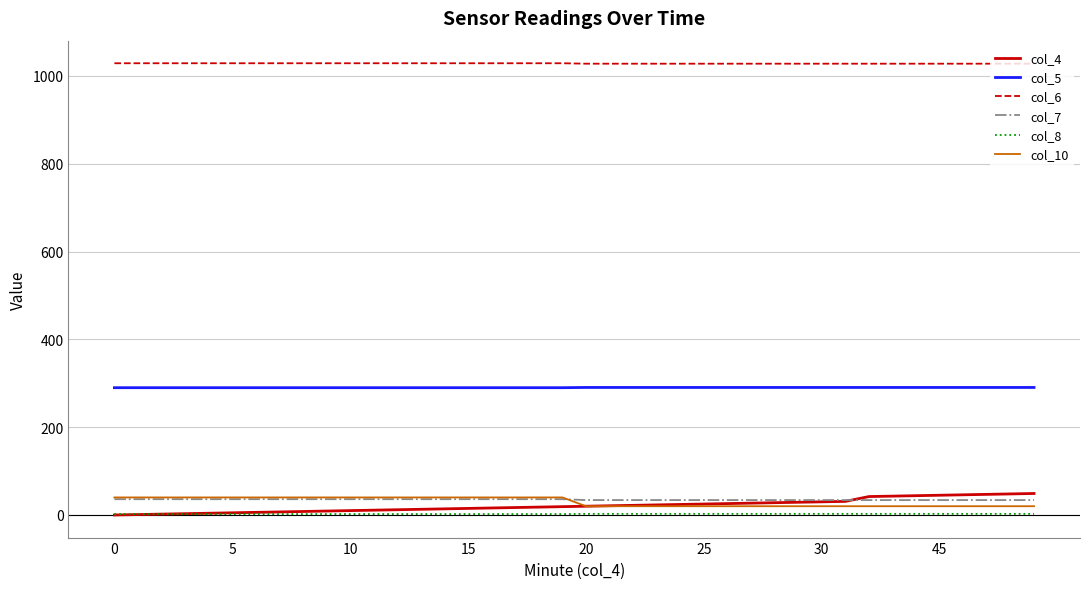

Which series has the largest total across all categories?

col_6